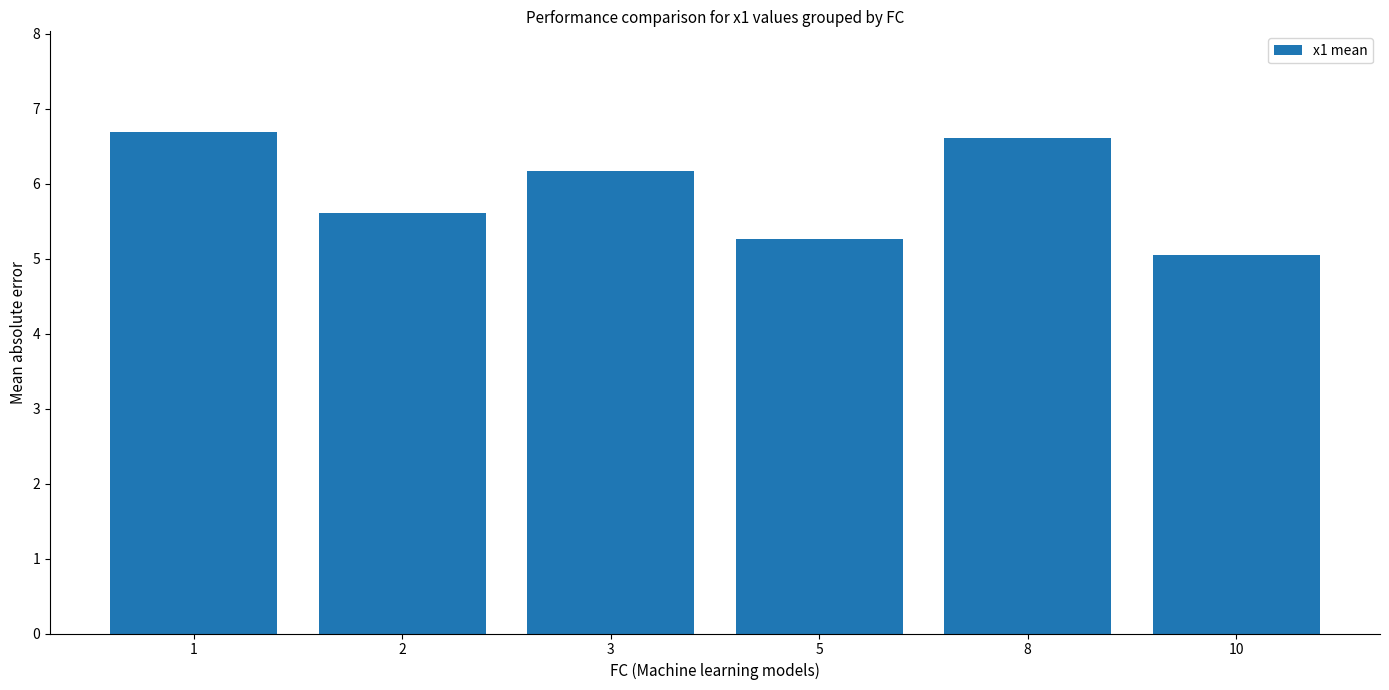

The value at 10 is 6.9. True or false?

False